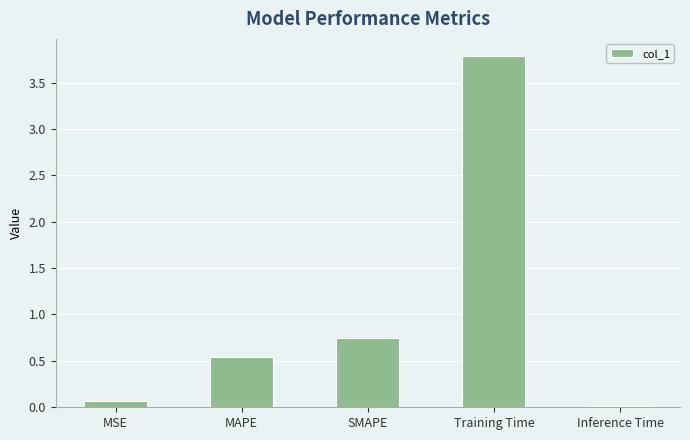

Which label corresponds to the largest value in the chart?

Training Time